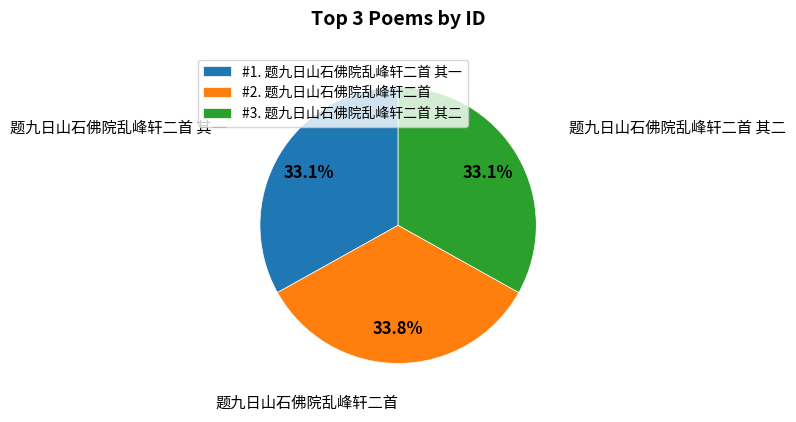

To the nearest percent, what is the average slice percentage?

33%